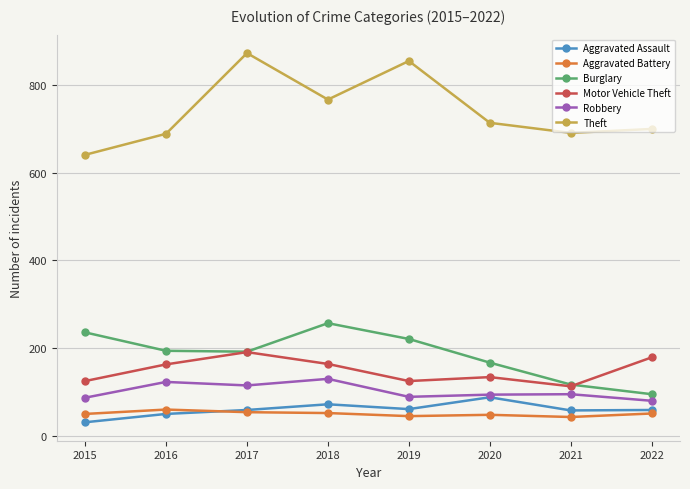

What is the highest value of the Robbery series?

130